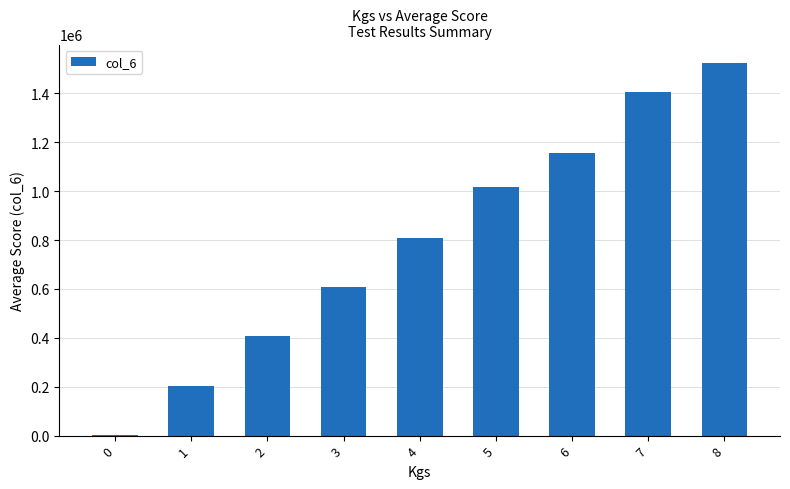

The value at 2 is 406480.8. True or false?

True